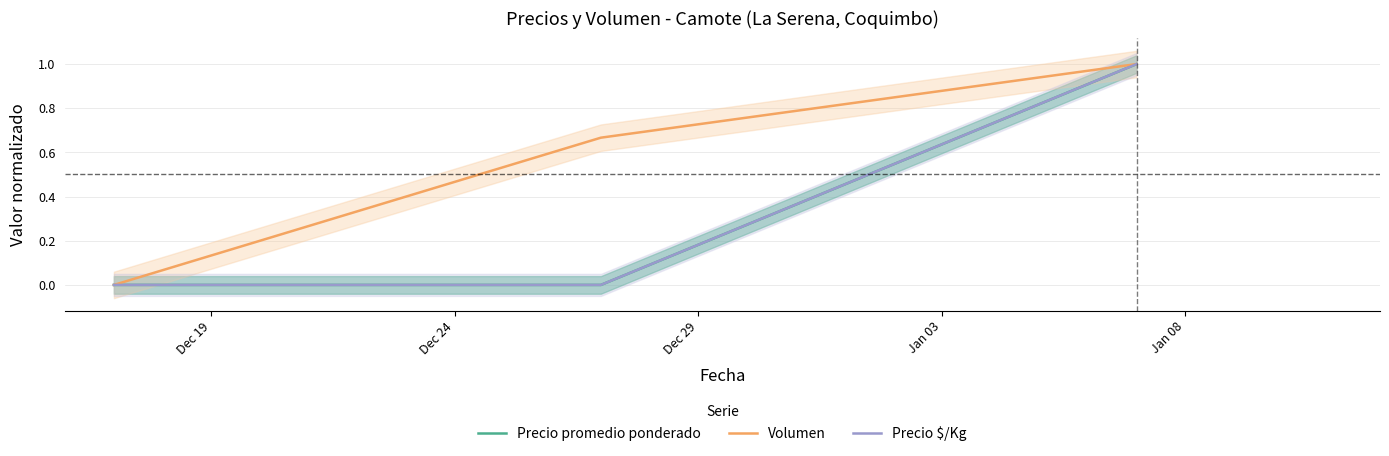

Rank the series by their maximum value, from lowest to highest.

Precio promedio ponderado, Volumen, Precio $/Kg